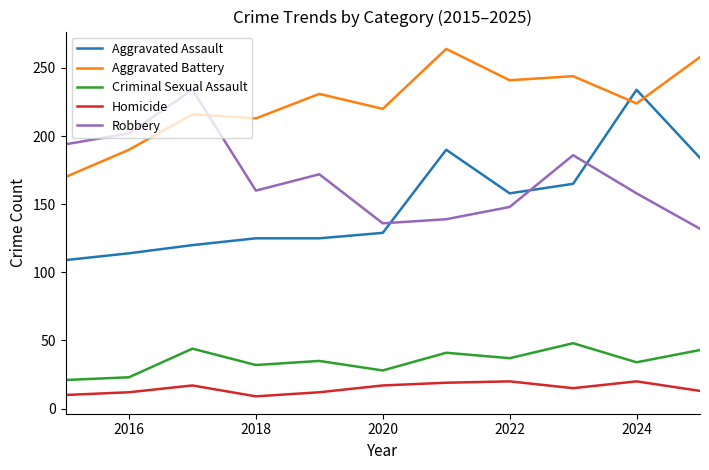

True or false: Robbery and Criminal Sexual Assault cross at least once.

False